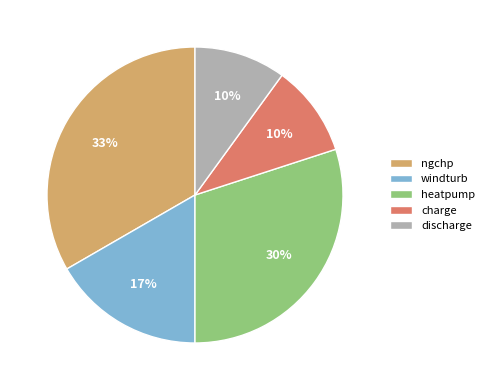

To the nearest percent, what is the average slice percentage?

20%